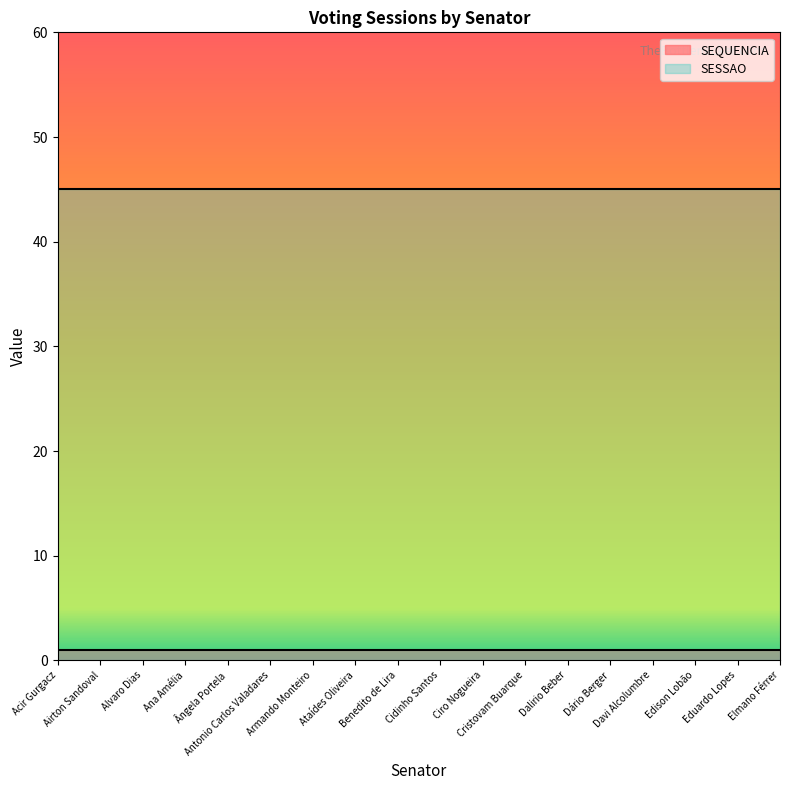

Rank the series by their maximum value, from lowest to highest.

SEQUENCIA, SESSAO